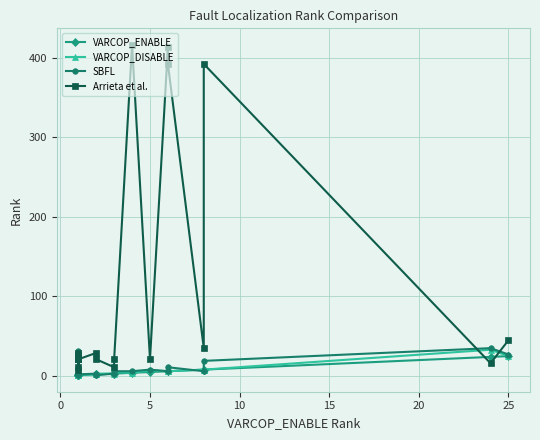

In Arrieta et al., how many points are lower than both neighbors (excluding endpoints)?

6